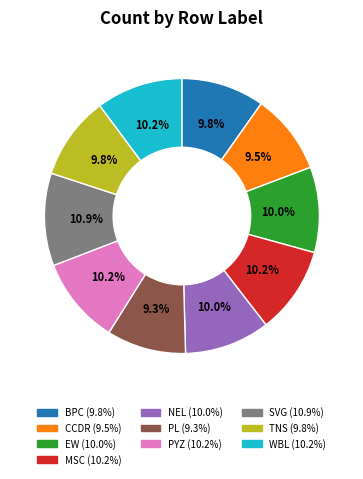

To the nearest percent, what is the difference between the largest and smallest slice percentages?

2%